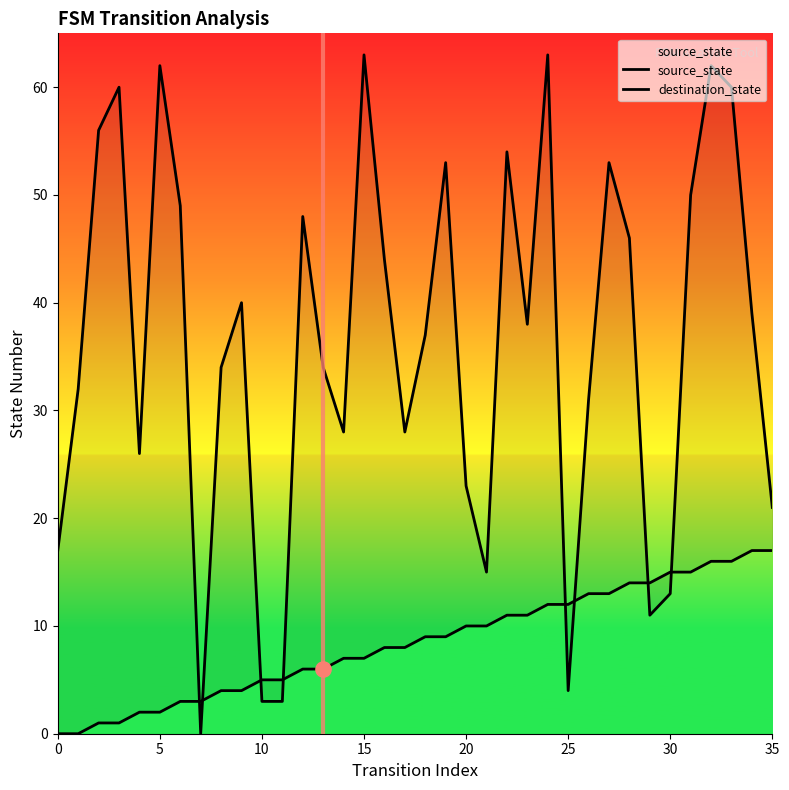

Which series has the largest total across all categories?

destination_state